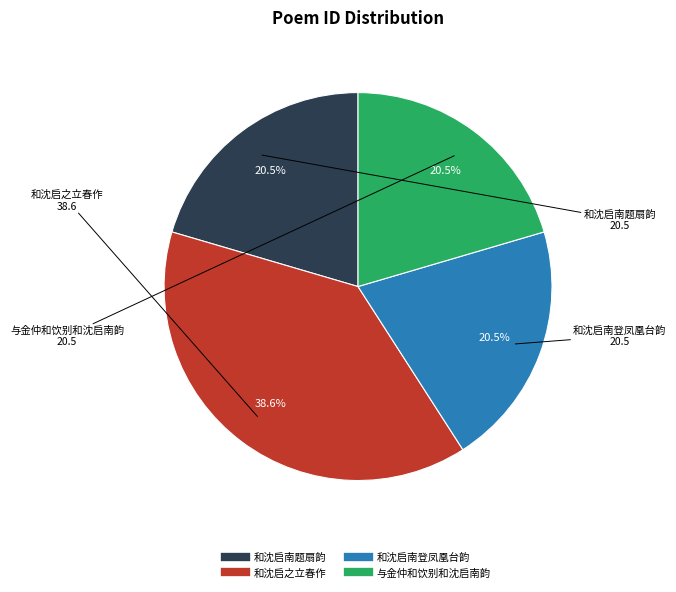

Is there a majority slice in this chart?

No